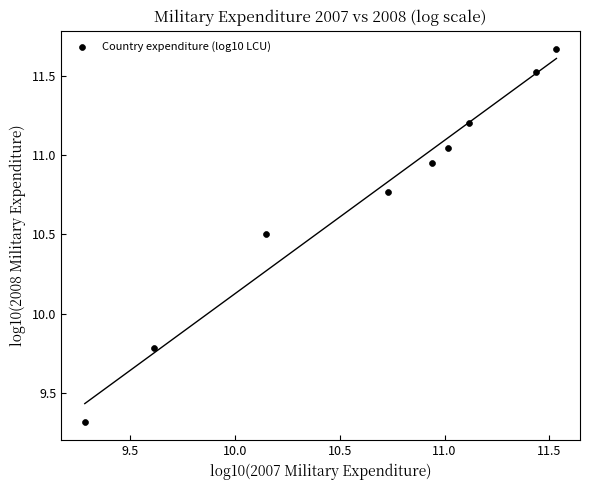

What Y value in the scatter plot is closest to 10?

9.8